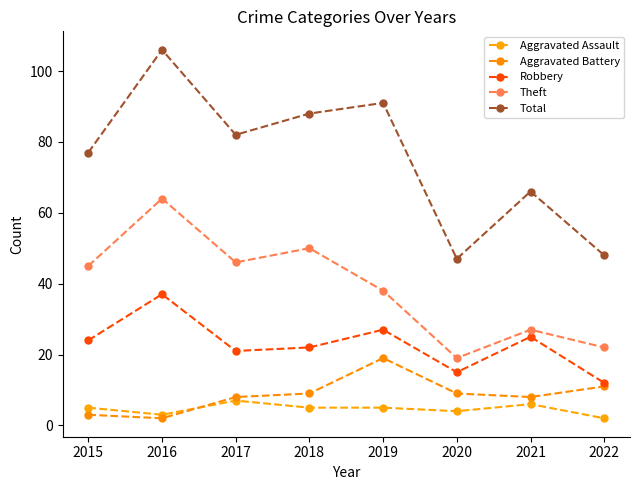

How many categories are shown in the chart?

8